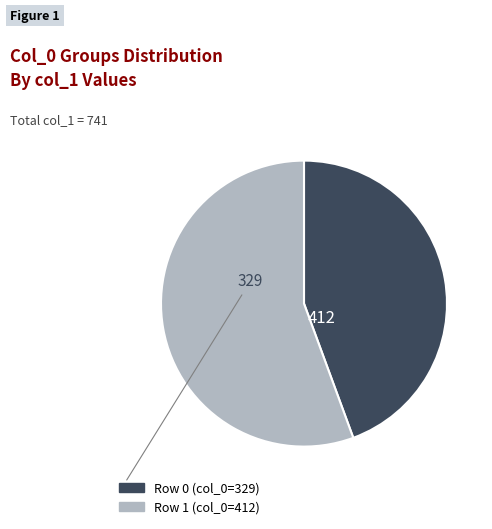

Is there a majority slice in this chart?

Yes